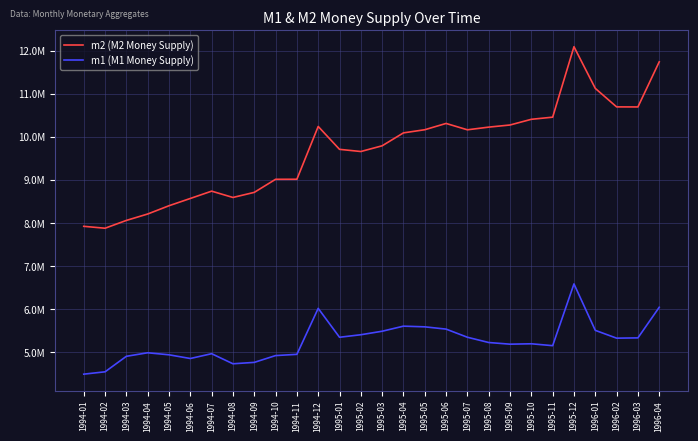

Does the chart have visible grid lines?

Yes